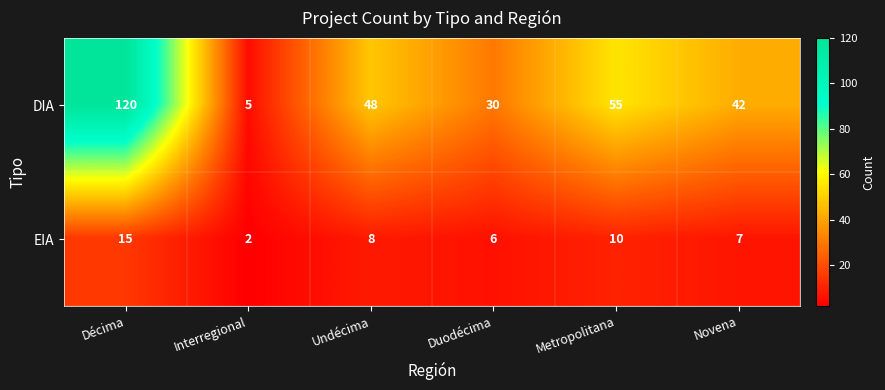

What is the sum of the EIA values at Duodécima and Undécima?

14